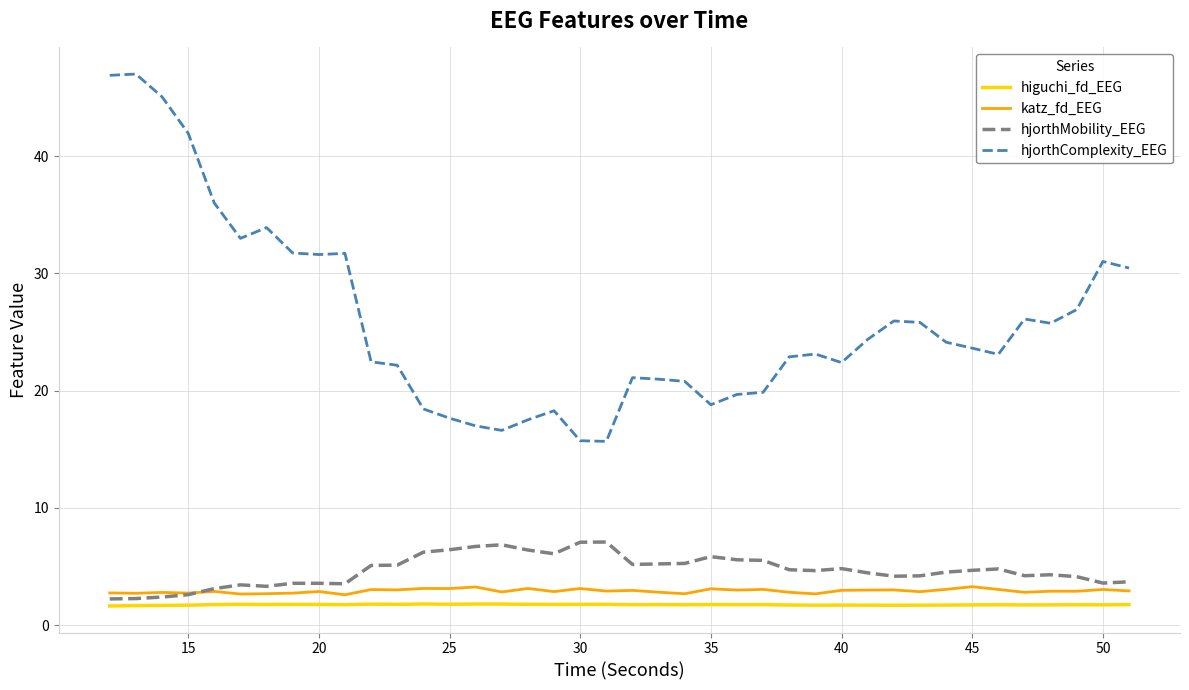

Which series has the widest spread of values?

hjorthComplexity_EEG